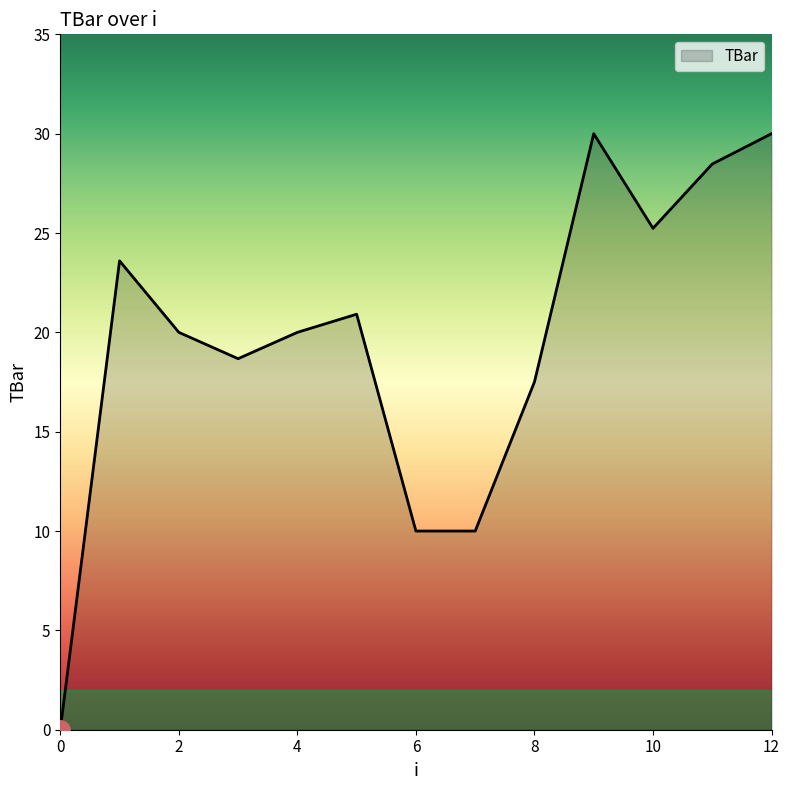

What is the difference between the maximum and minimum values?

30.0